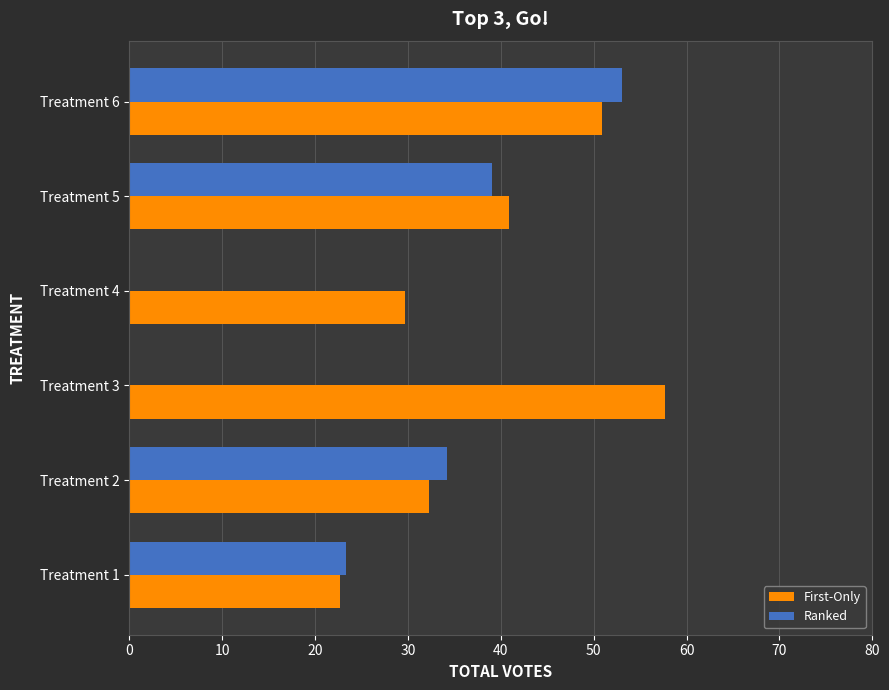

How many data points in First-Only are above 40?

3